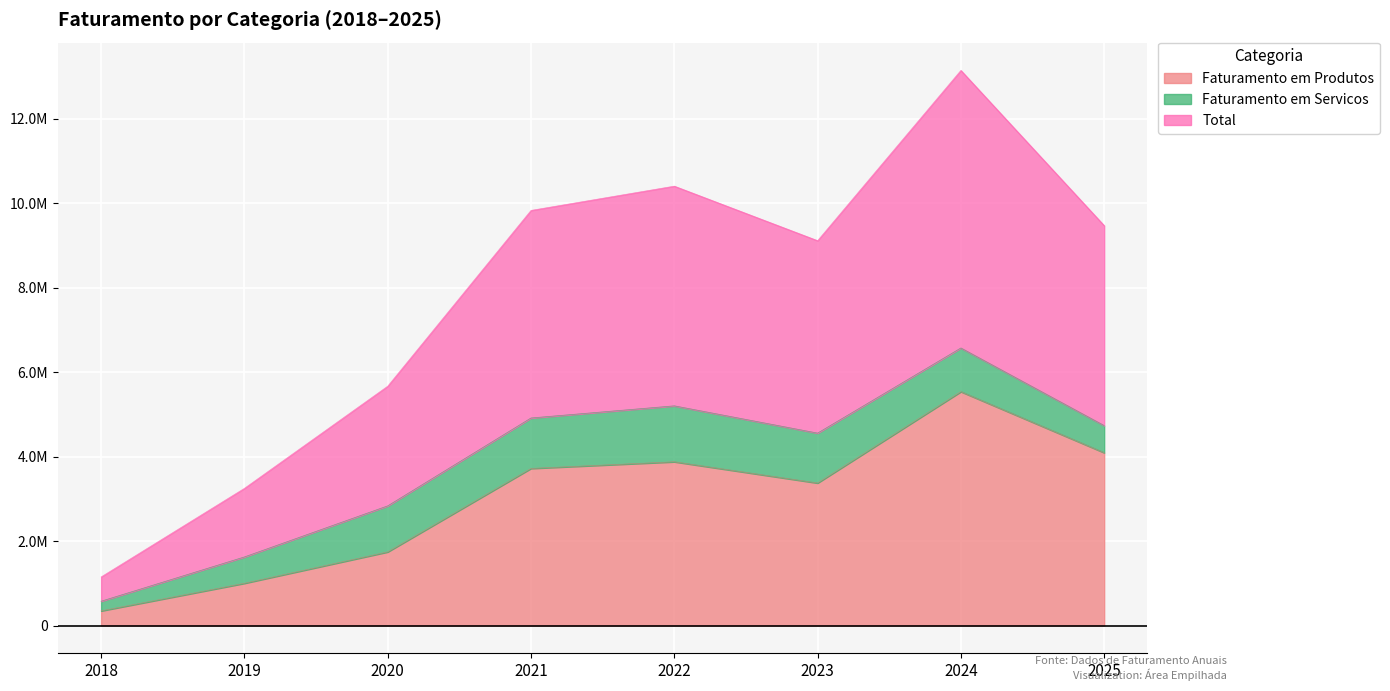

What is the difference between the maximum and minimum values in the Faturamento em Produtos series?

5190757.4